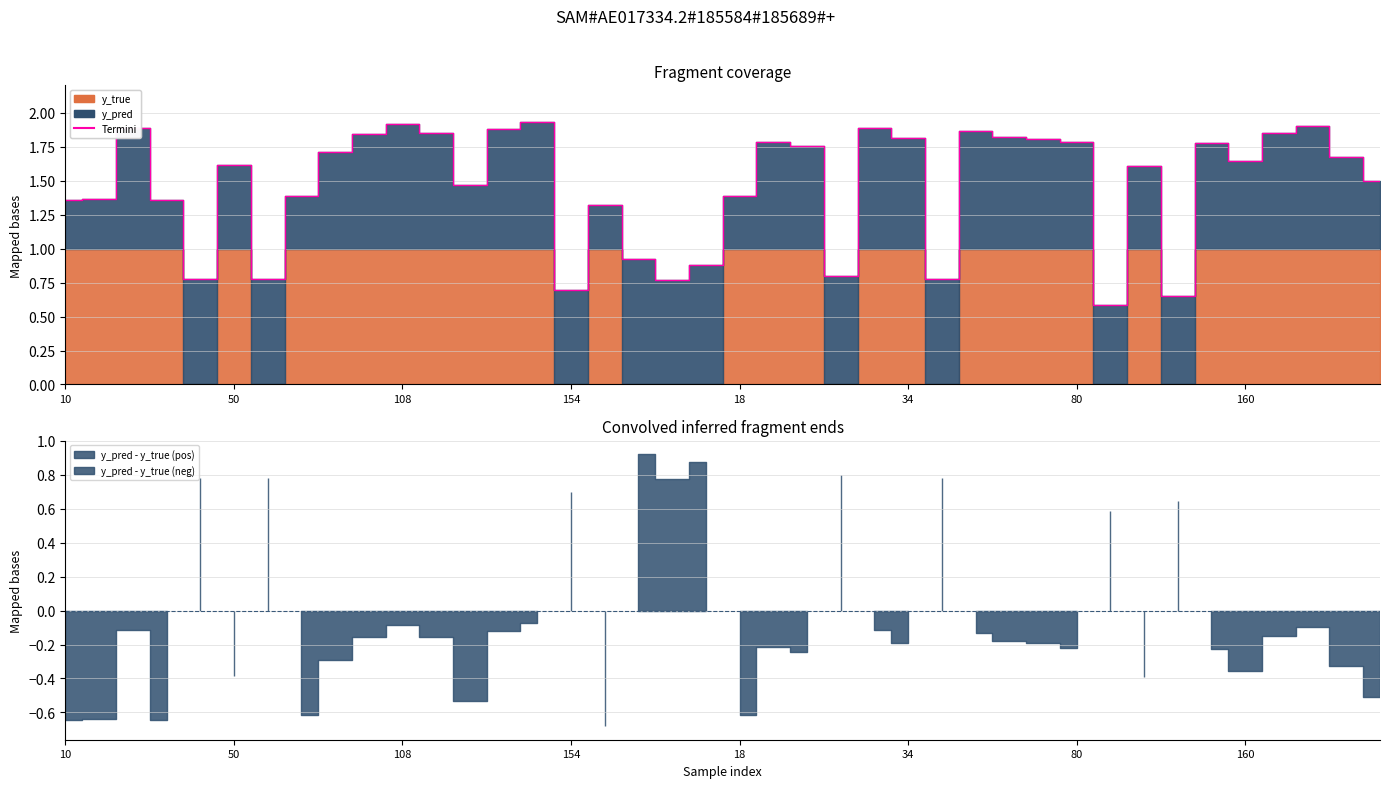

How many interior local peaks (higher than both neighbors) does the data have?

11